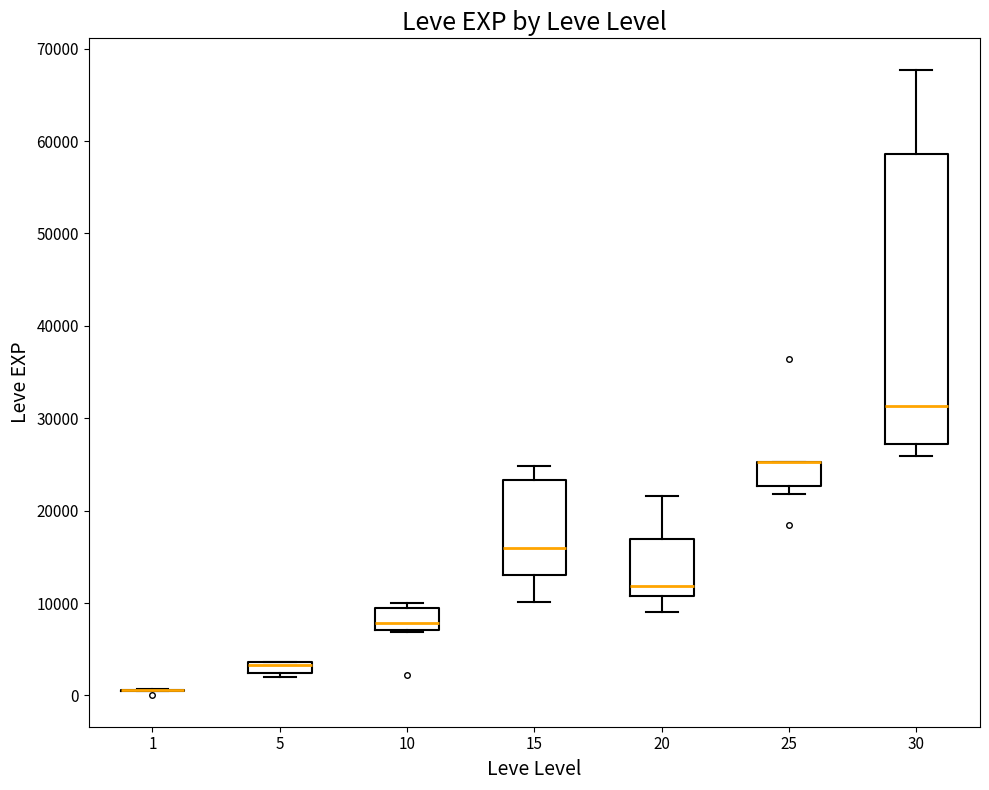

Comparing the boxes themselves (not the whiskers), which one is the tallest?

30